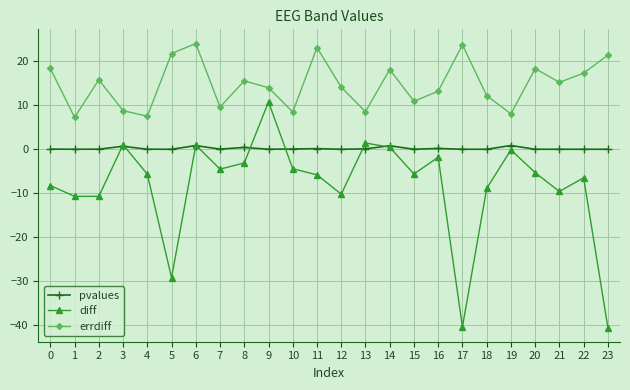

True or false: diff and errdiff intersect in this chart.

False